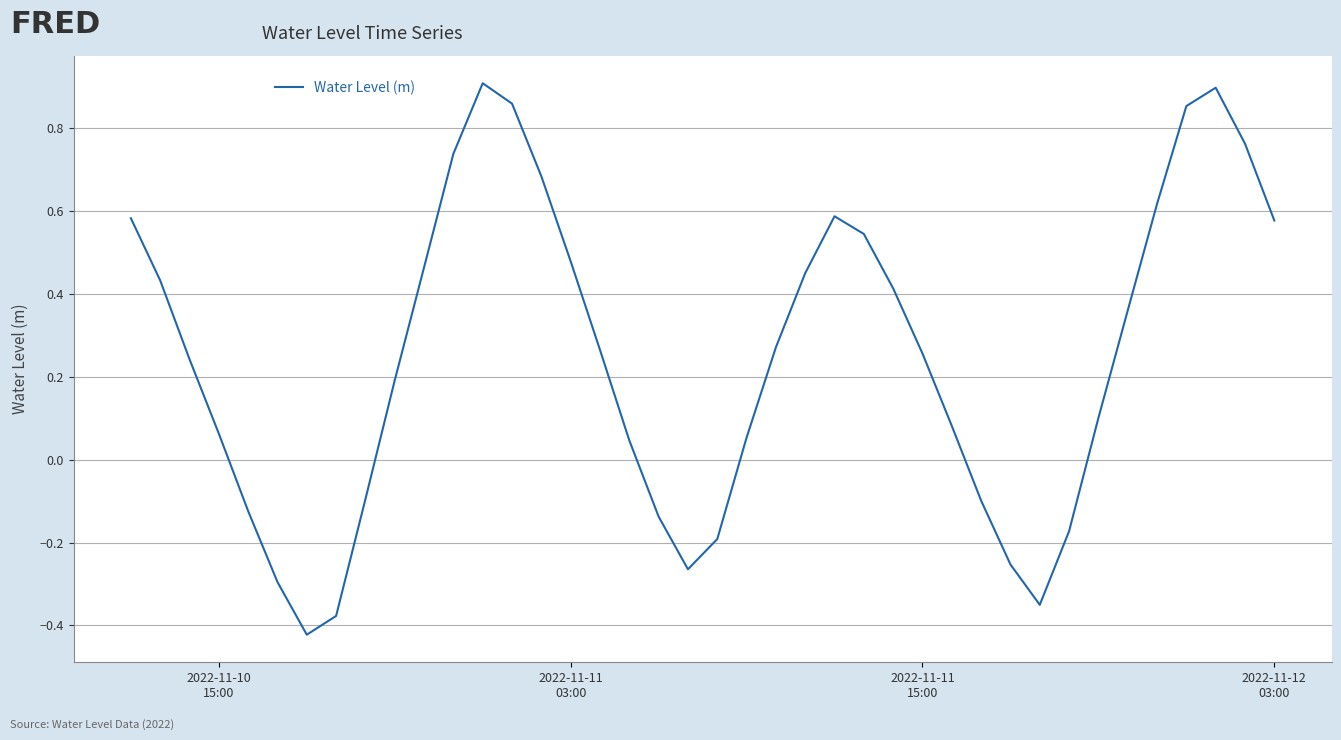

Count the number of categories in the chart.

40